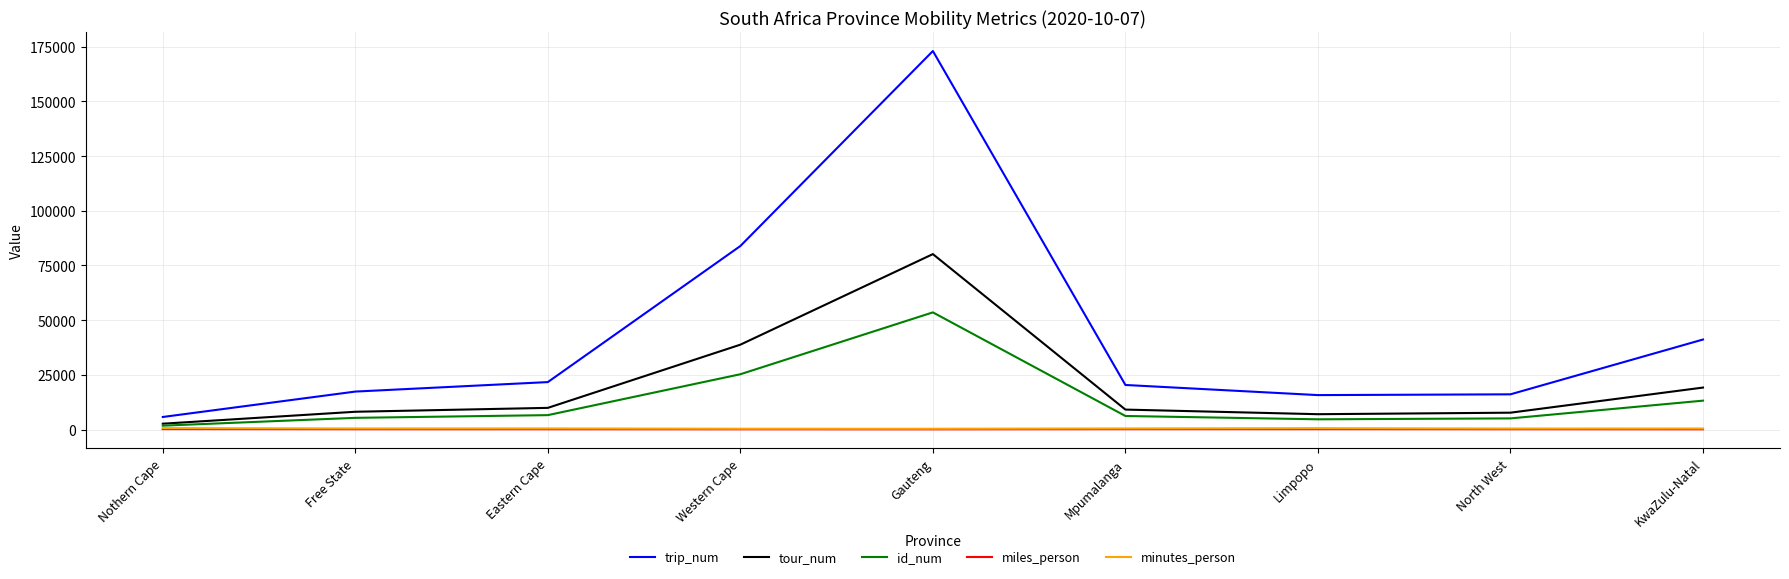

Between Free State and Gauteng, which series saw the biggest shift?

trip_num